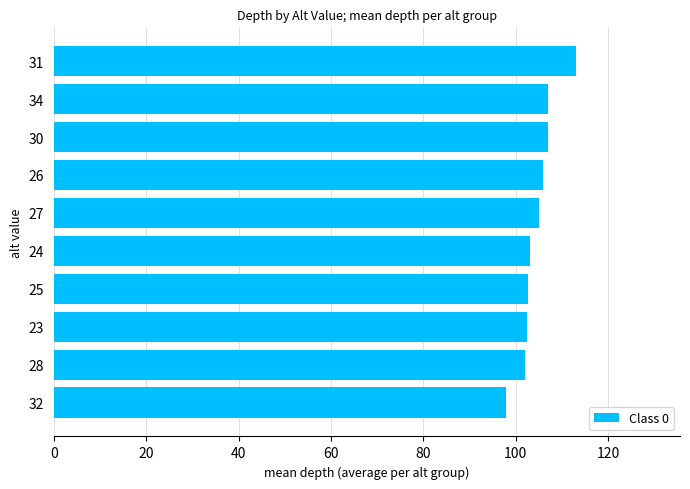

Which category has the highest value across all series?

31